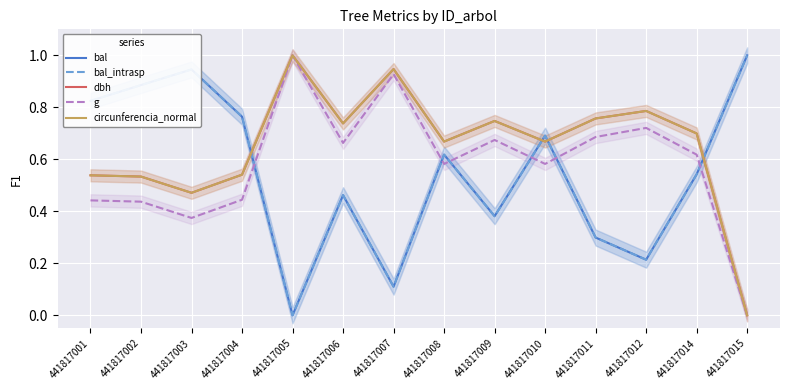

Is the value of circunferencia_normal at 441817007 greater than the value of dbh at 441817009?

Yes